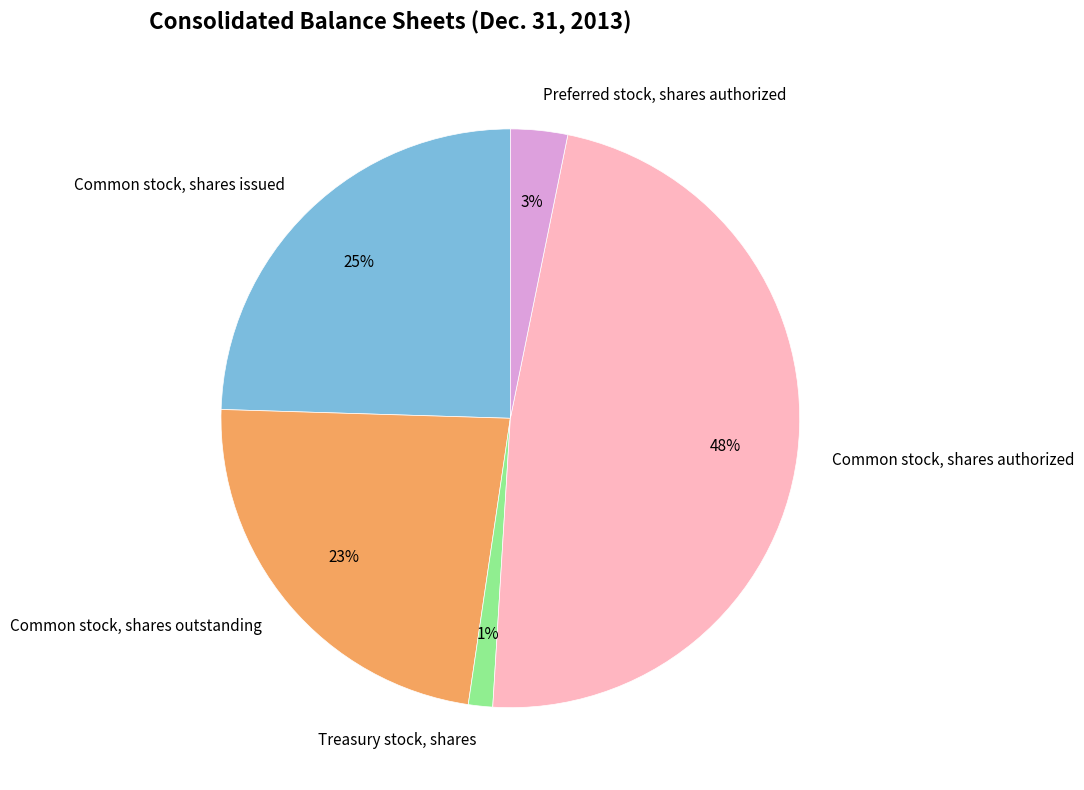

Combined, do Treasury stock, shares and Common stock, shares authorized account for over 50%?

No